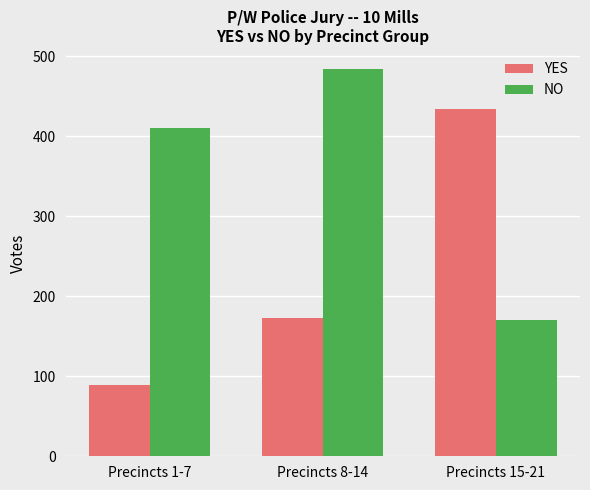

Reading left to right, list all the values displayed in this chart.

YES: Precincts 1-7=89	Precincts 8-14=173	Precincts 15-21=434
NO: Precincts 1-7=411	Precincts 8-14=484	Precincts 15-21=170